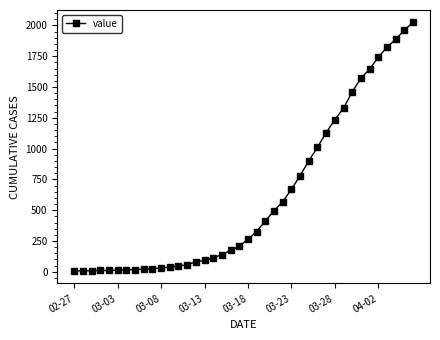

What is the difference between the second highest and minimum values?

1955